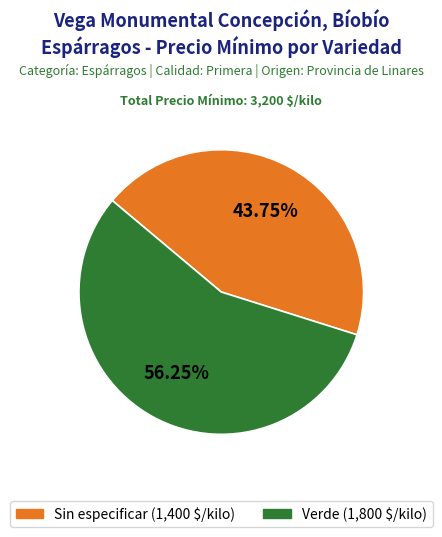

What is the ratio of the value at Verde to the value at Sin especificar?

1.3